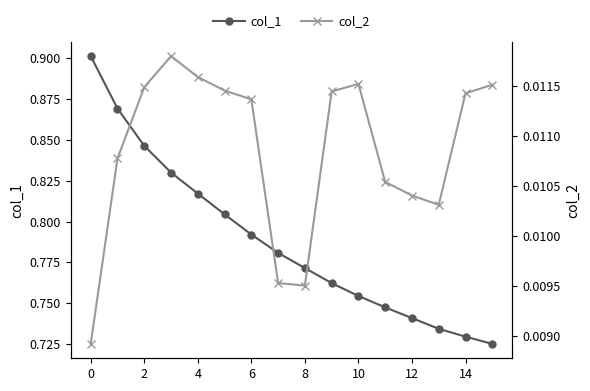

True or false: col_2 and col_1 intersect in this chart.

False